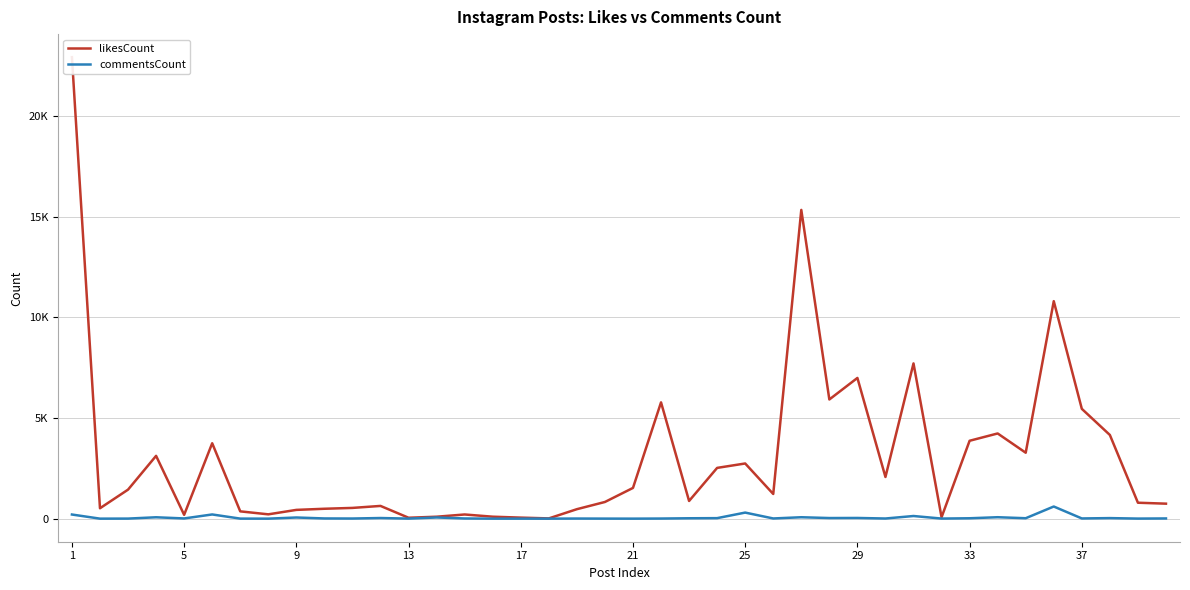

What is the difference between the maximum and minimum values in the commentsCount series?

603